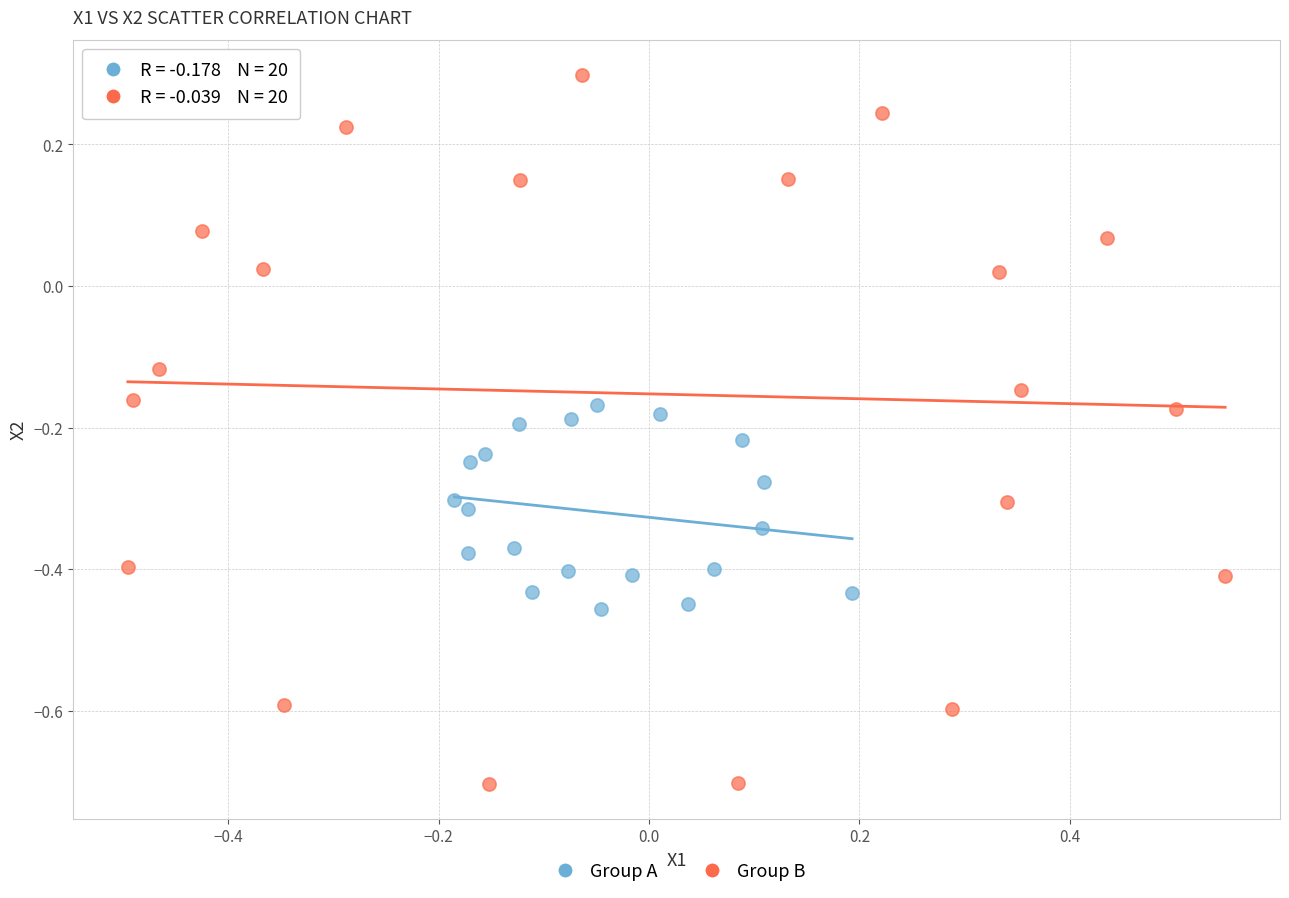

Which series has the widest spread of Y values?

Group B